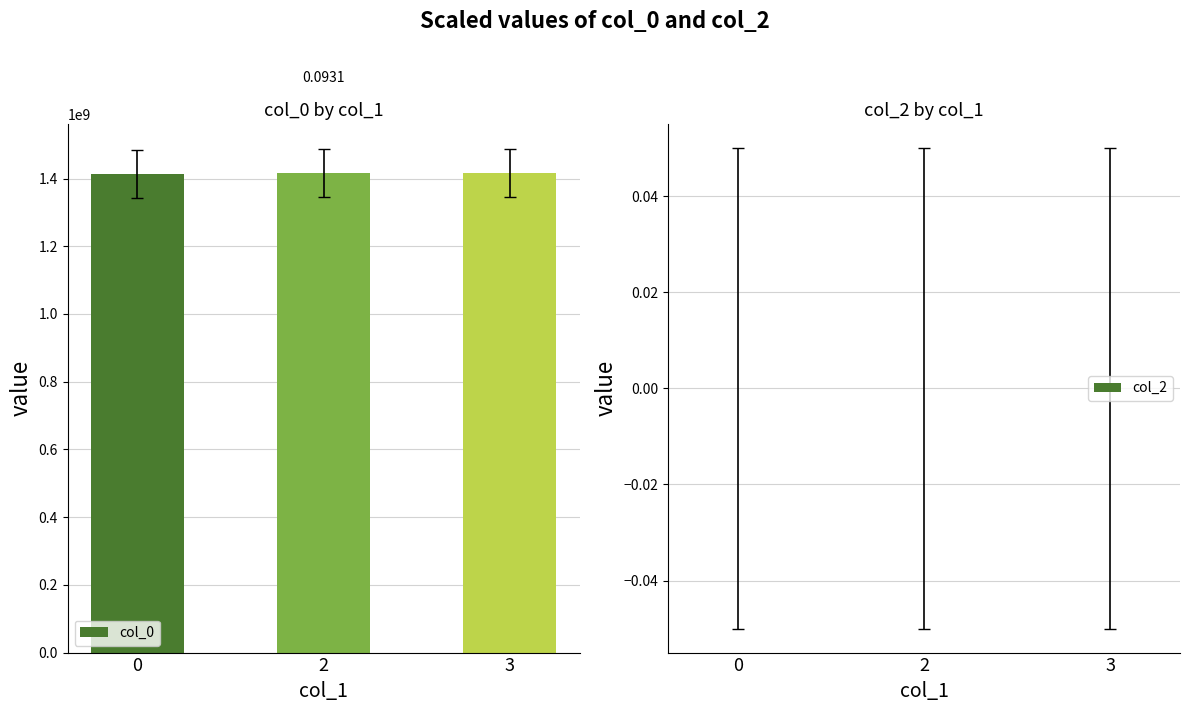

What is the average value?

1415068561